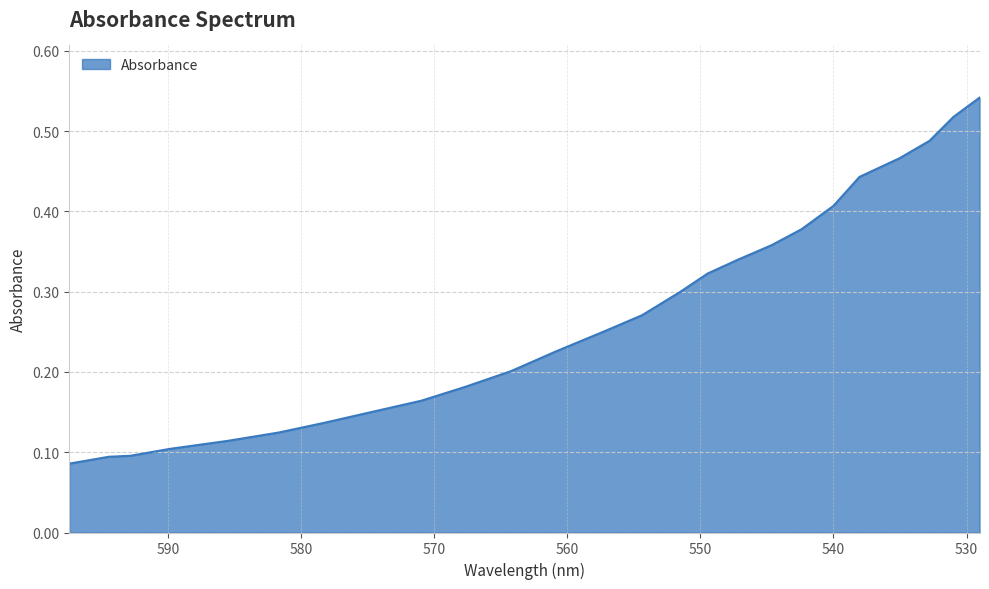

Which has a higher value, 589.83 or 564.24?

564.24